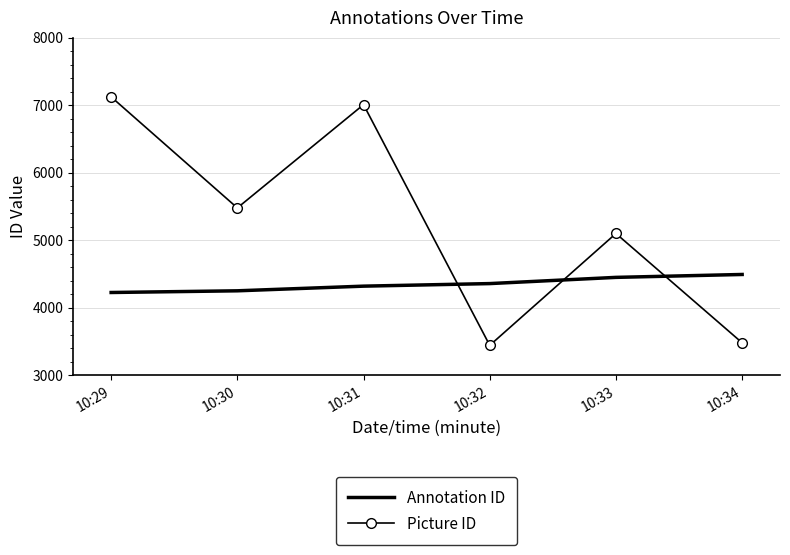

List the series in order of their overall mean, lowest first.

Annotation ID, Picture ID